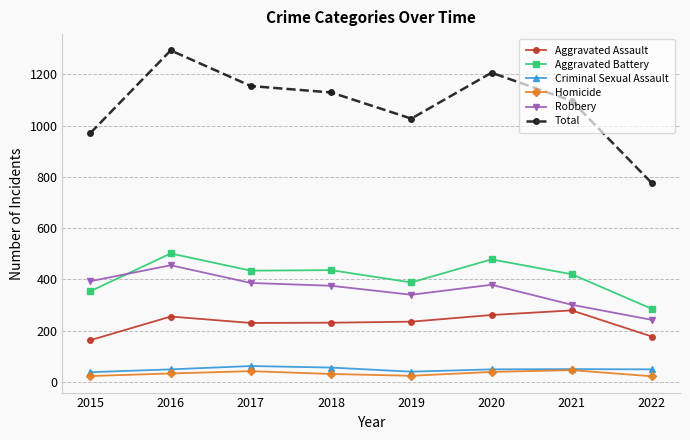

How many distinct data groups are displayed?

6